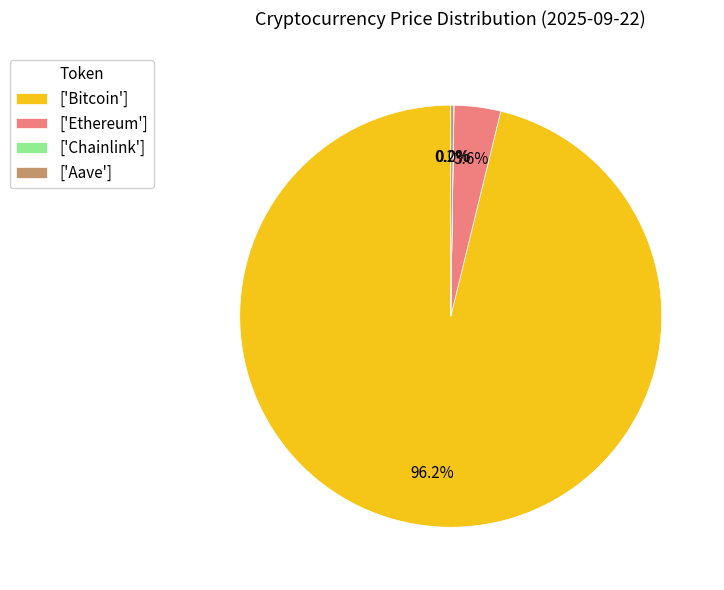

Which category has the biggest portion of the pie?

['Bitcoin']